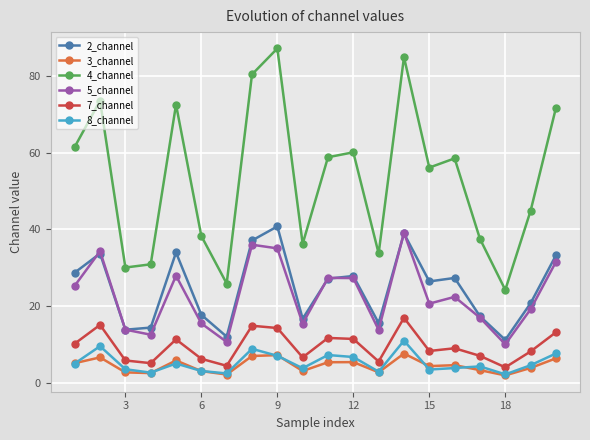

What is the value of the 5_channel point at the 14th from the left?

39.1